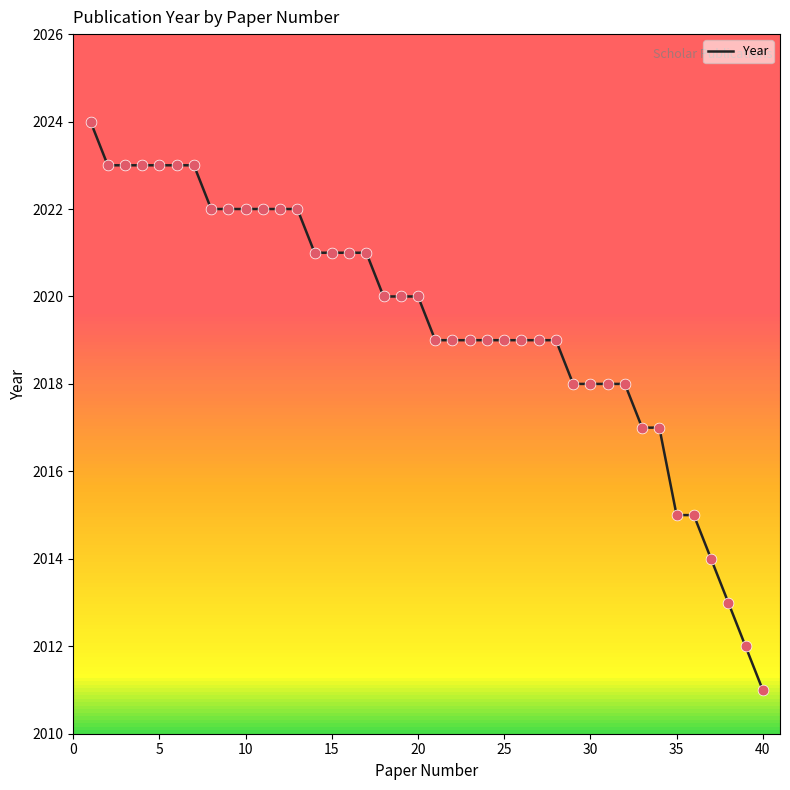

What is the difference between the maximum and minimum values?

13